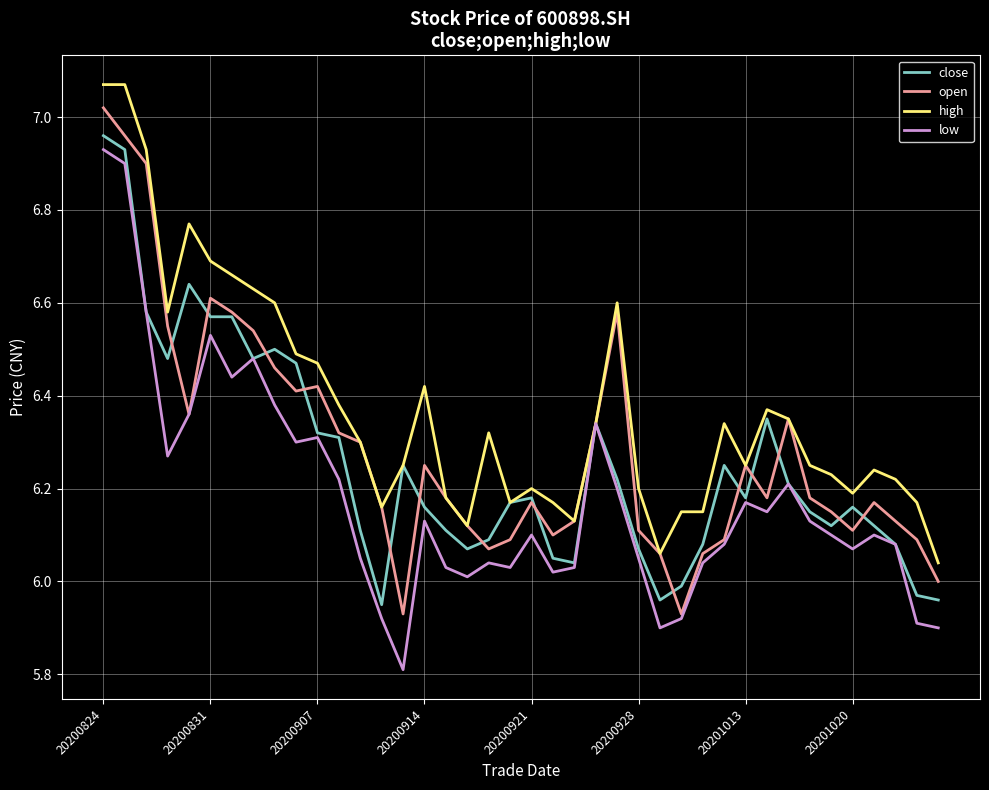

What is the minimum value for low?

5.8